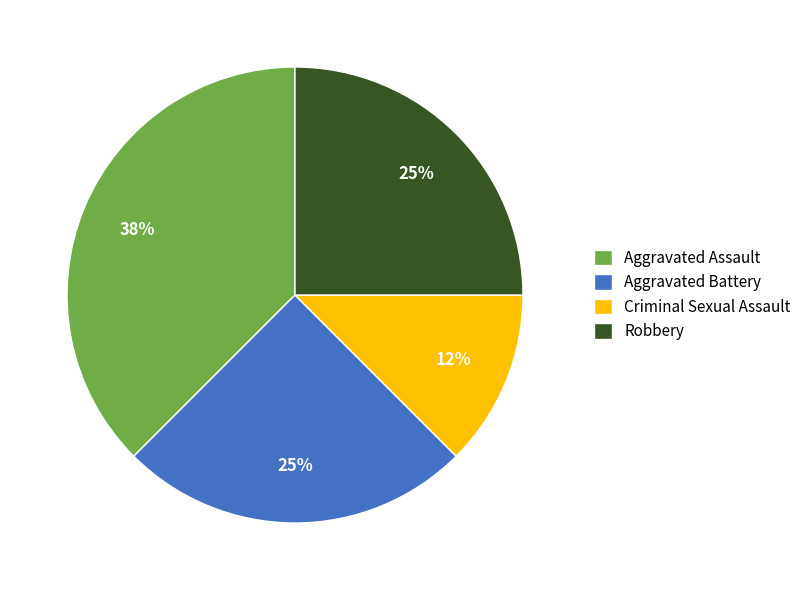

How many segments does this pie chart have?

4